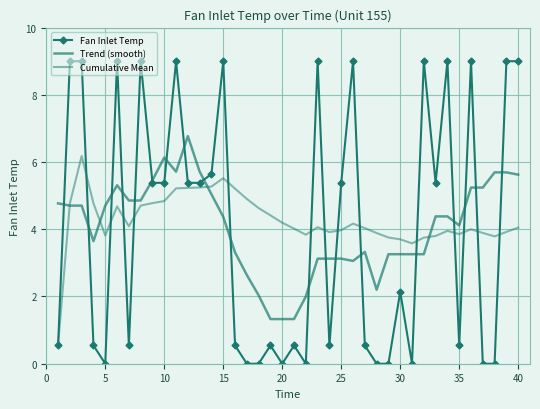

What is the difference between the maximum and minimum values in the Fan Inlet Temp series?

9.0